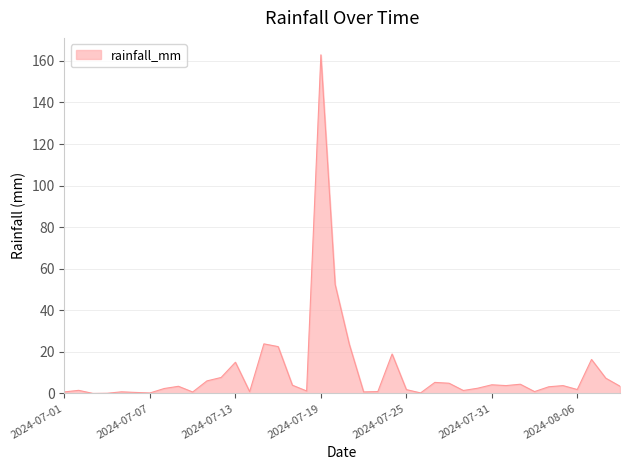

What is the greatest value displayed?

162.9